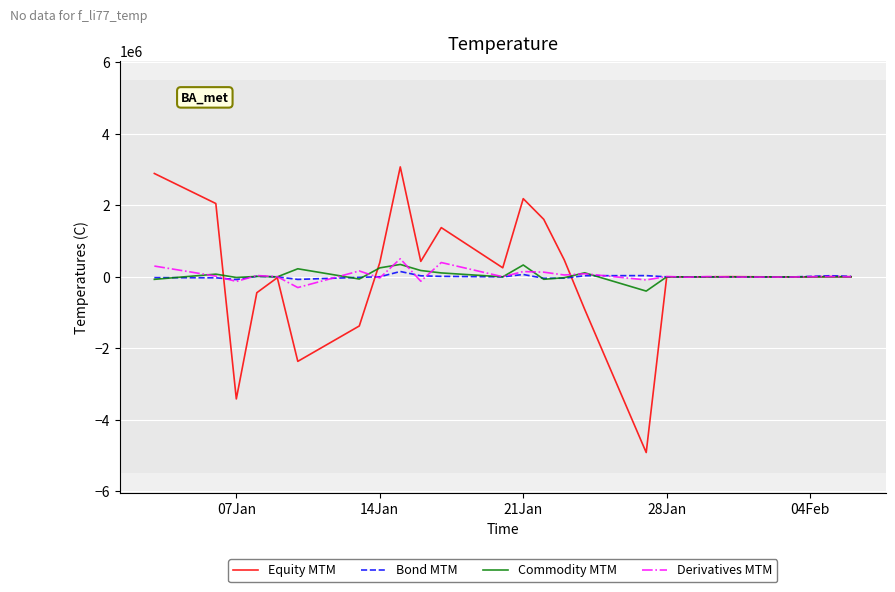

What is the lowest value of the Commodity MTM series?

-398037.3